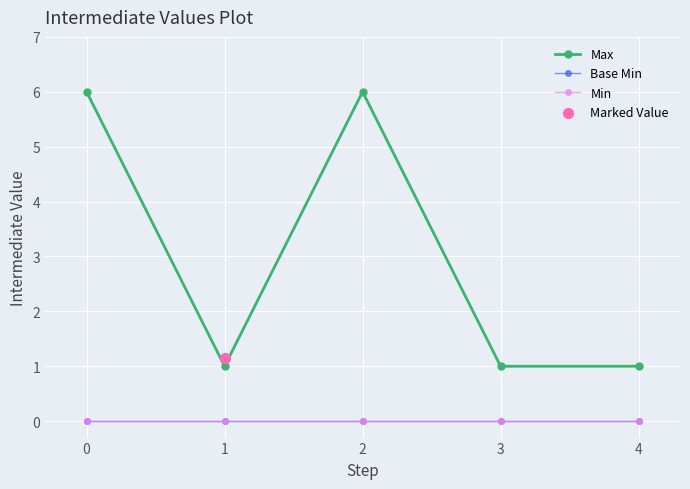

Is the value of Min at 3 greater than the value of Base Min at 1?

No